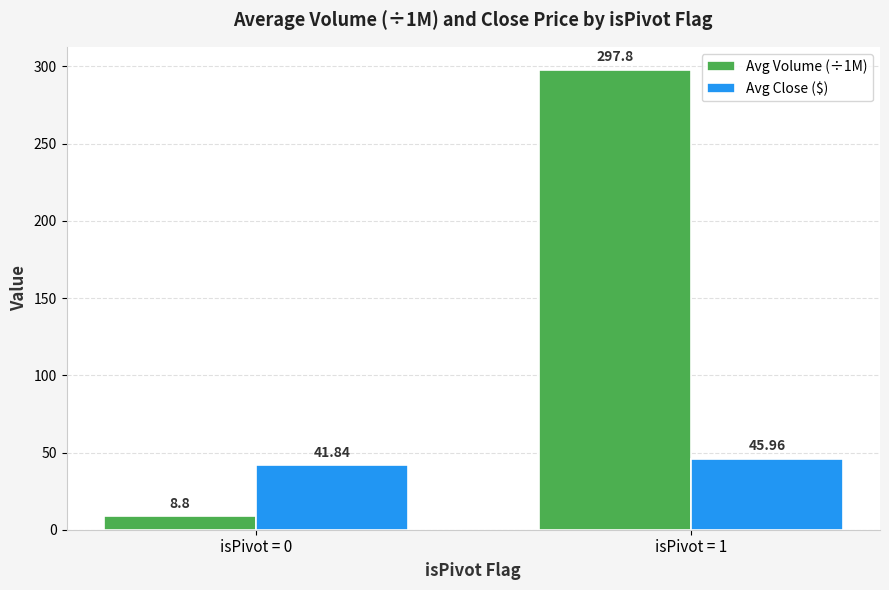

What is the value of the Avg Volume (÷1M) bar at the 2nd from the left?

297.8